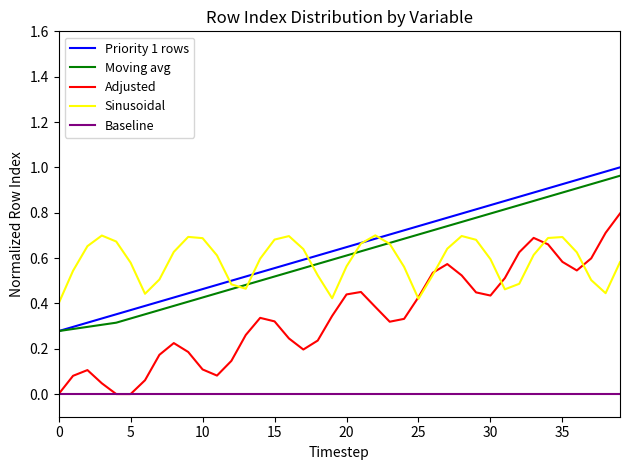

How many lines are shown in the chart?

5